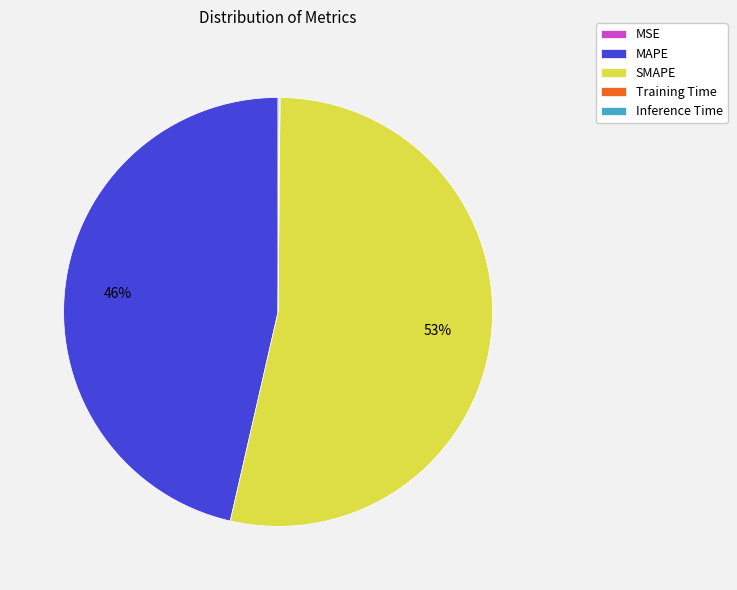

Which slice is the largest?

SMAPE